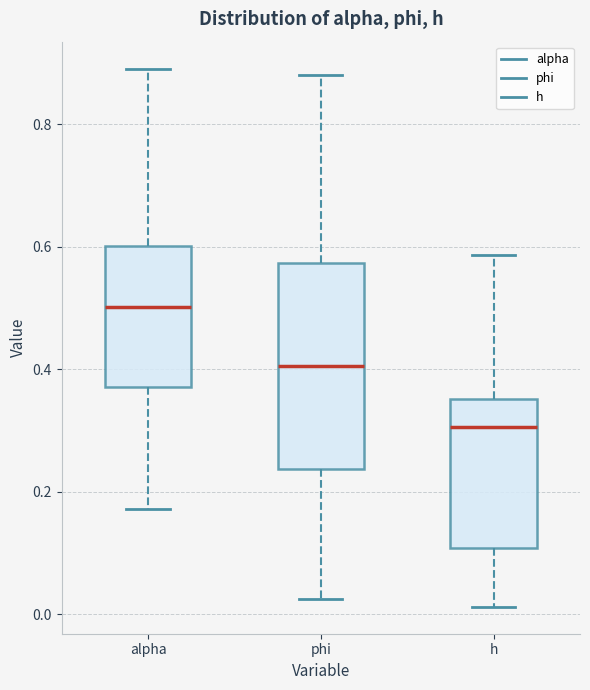

Where is the upper edge of the box for h on the y-axis? The values are not printed on the chart, so give them approximately, as read against the axis.

0.36